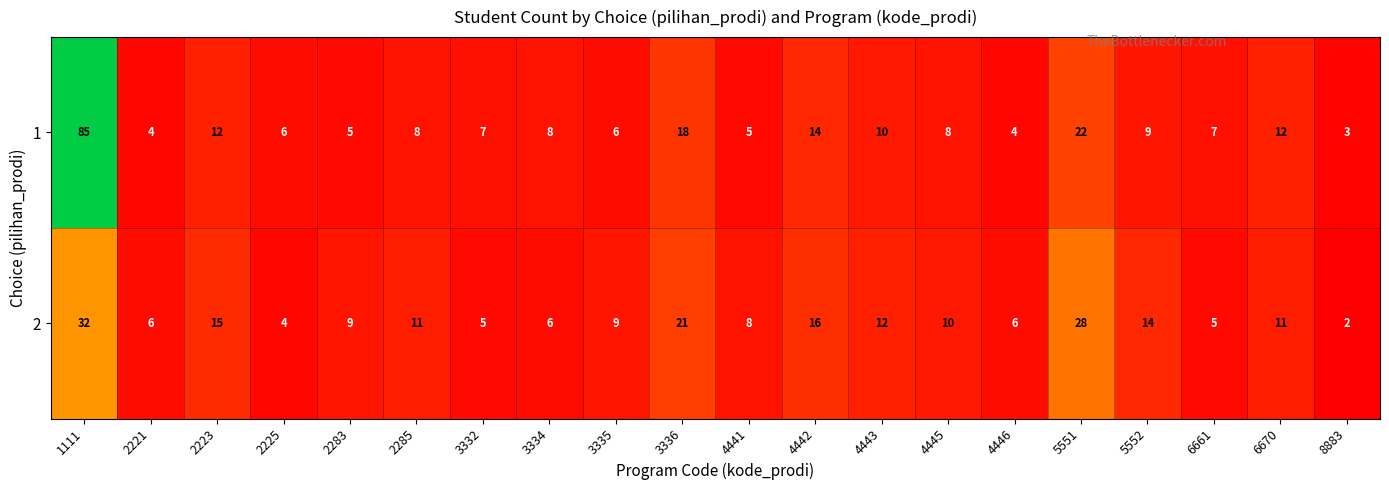

What is the spread (max minus min) of values at 2225?

2